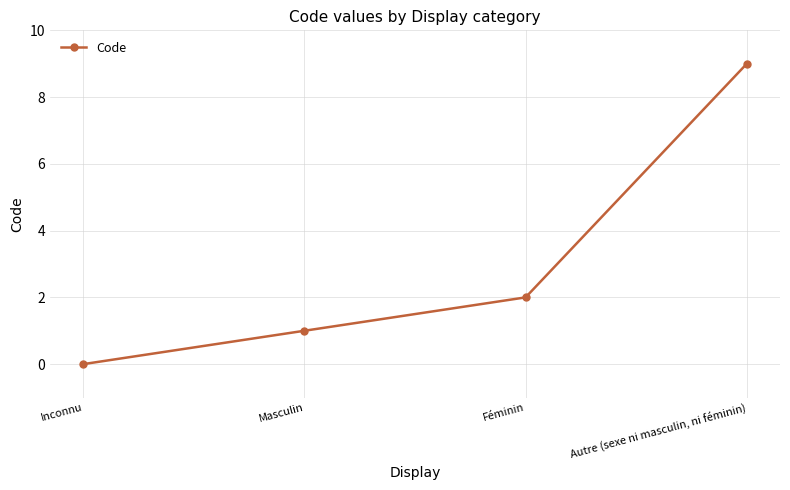

How many lines are shown in the chart?

1